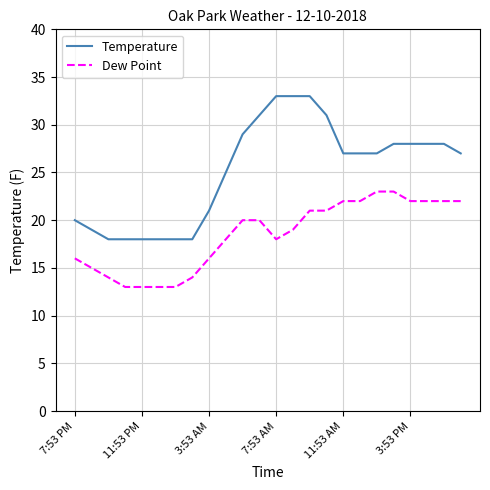

List the series in order of their overall mean, highest first.

Temperature, Dew Point